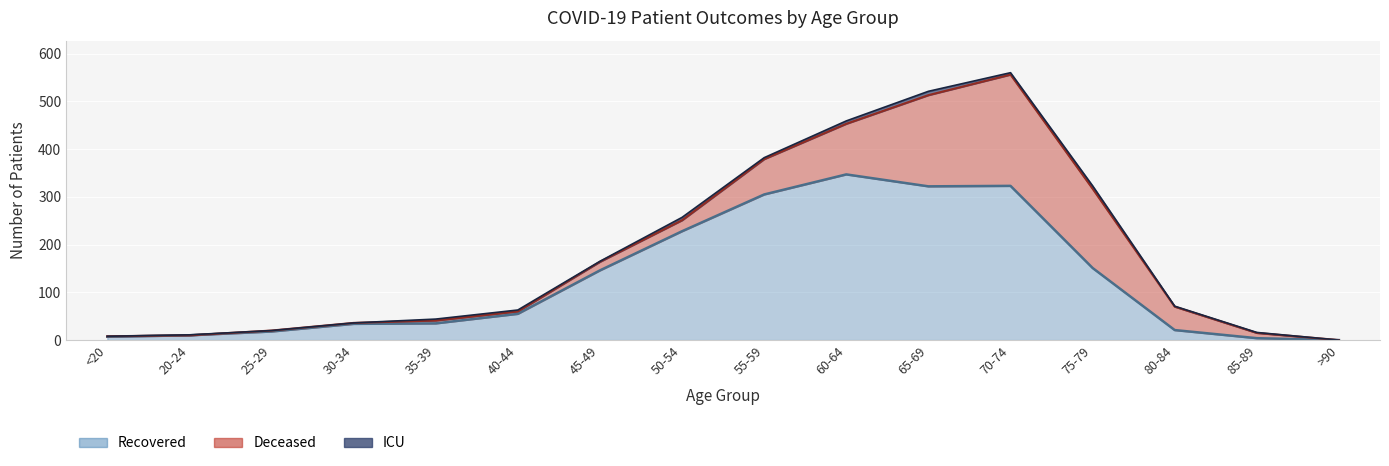

The recovered_patients series shows 7 at 85-89. True or false?

False